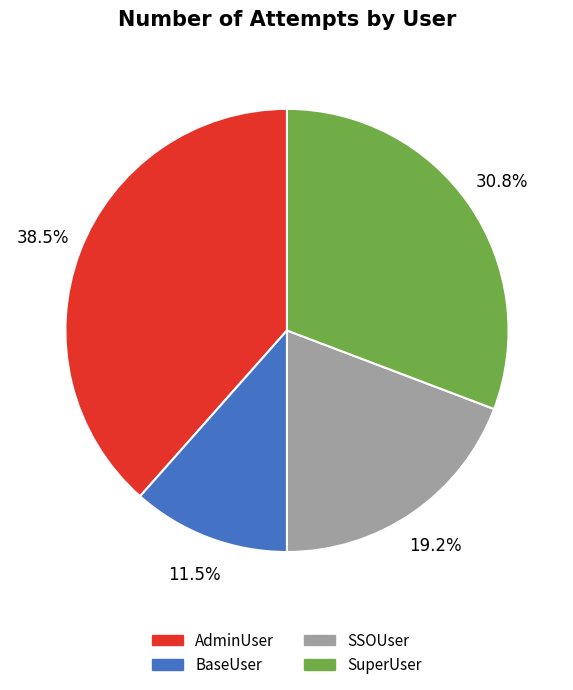

Rank the categories by value from highest to lowest.

AdminUser, SuperUser, SSOUser, BaseUser